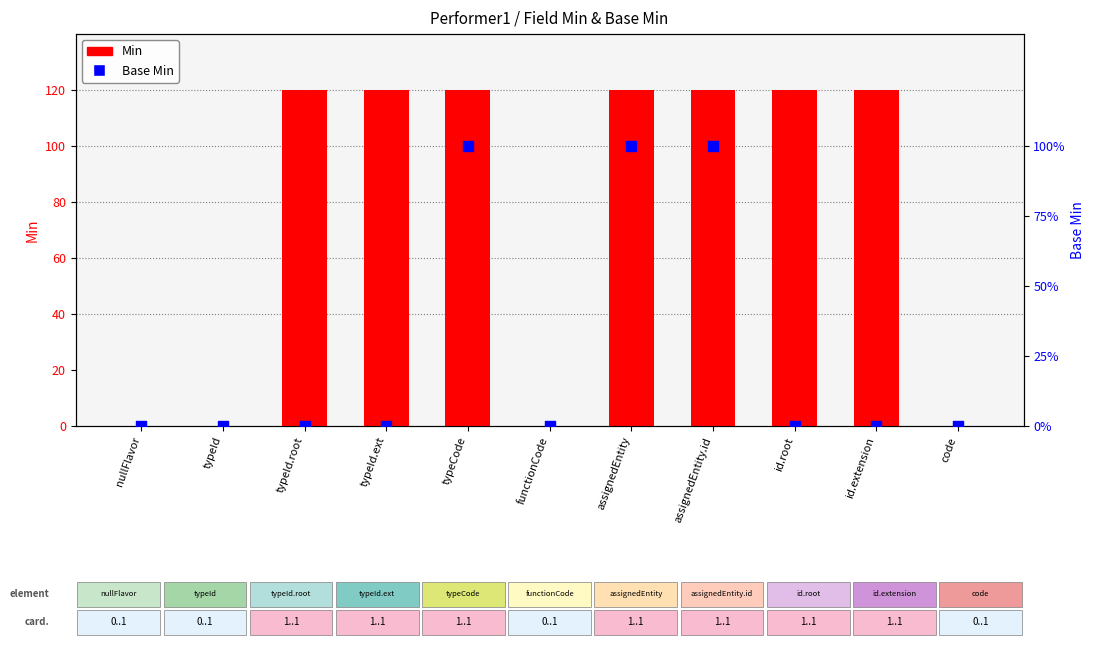

Which series reaches the minimum Y coordinate?

Min